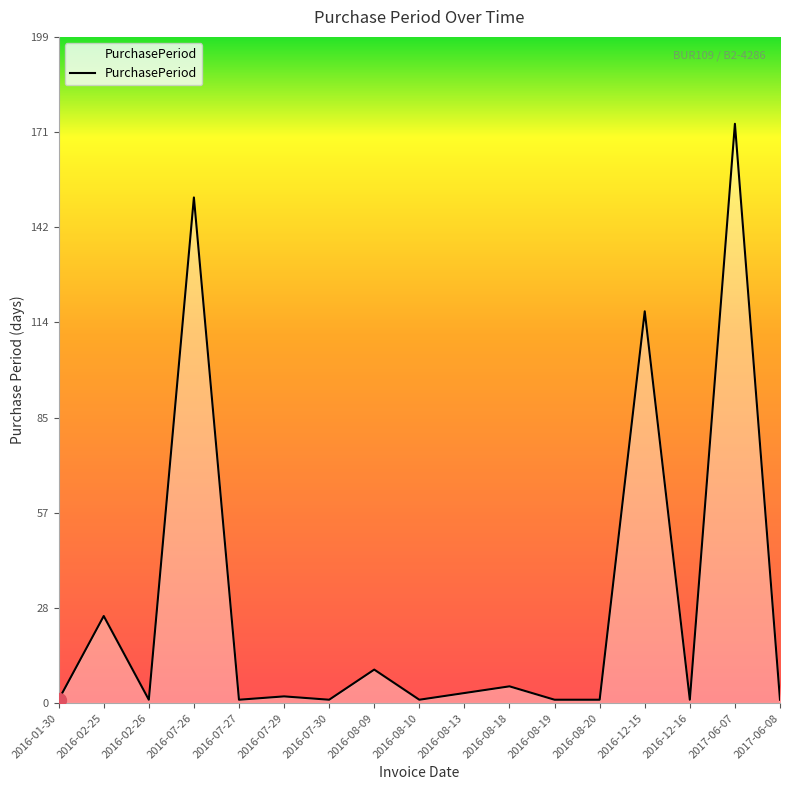

What position from the left is 2016-08-09?

8